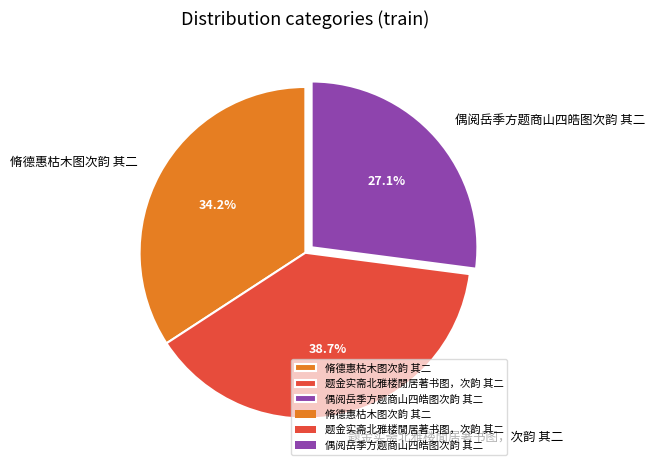

Which slice is the smallest?

偶阅岳季方题商山四皓图次韵 其二